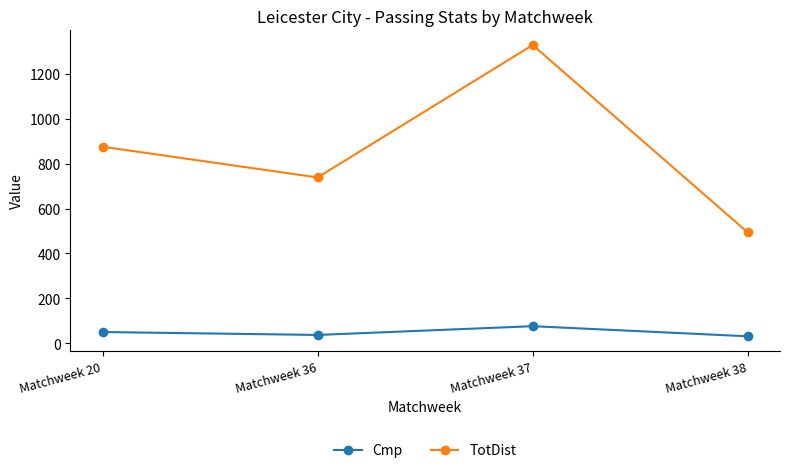

True or false: Cmp and TotDist intersect in this chart.

False